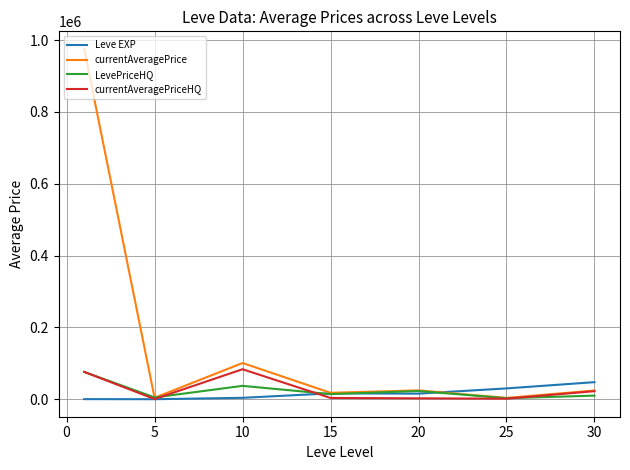

Which series has the largest range (max minus min)?

currentAveragePrice